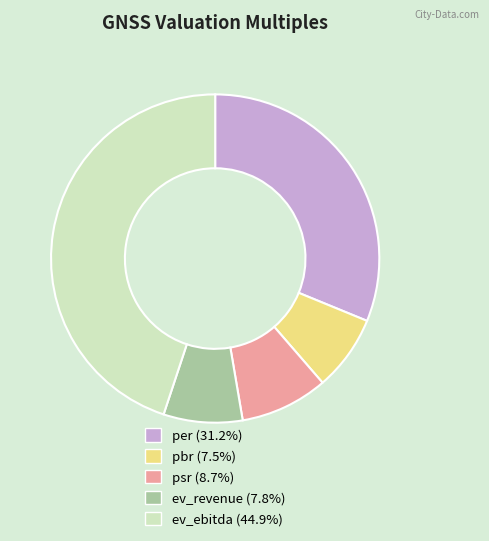

Combined, do ev_revenue and pbr account for over 50%?

No